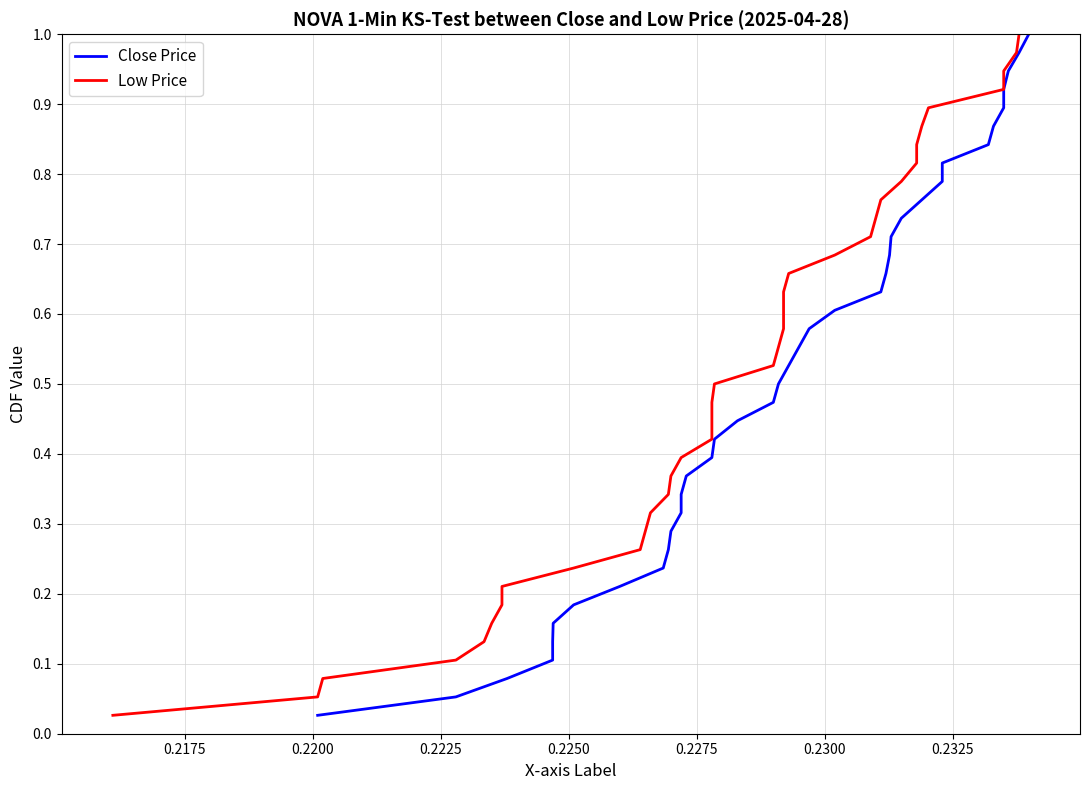

How many lines are shown in the chart?

2